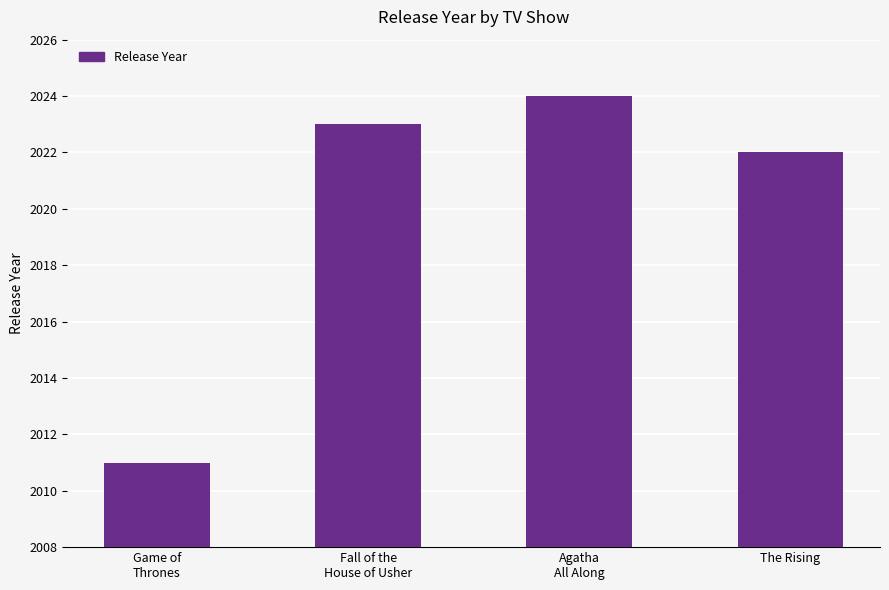

Read the value at Game of
Thrones, to the nearest 5.

2010